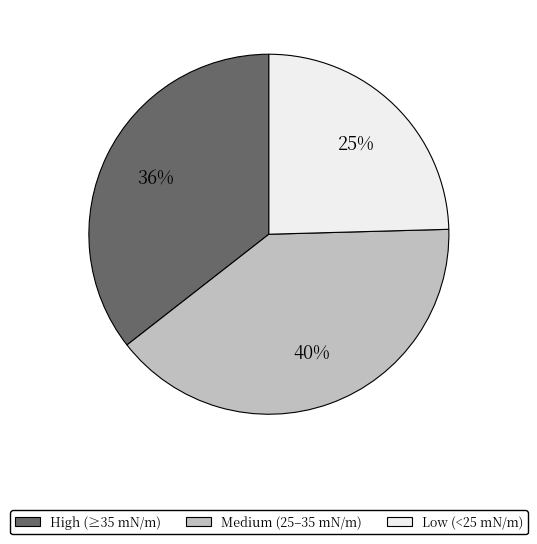

To the nearest percent, what is the average slice percentage?

33%